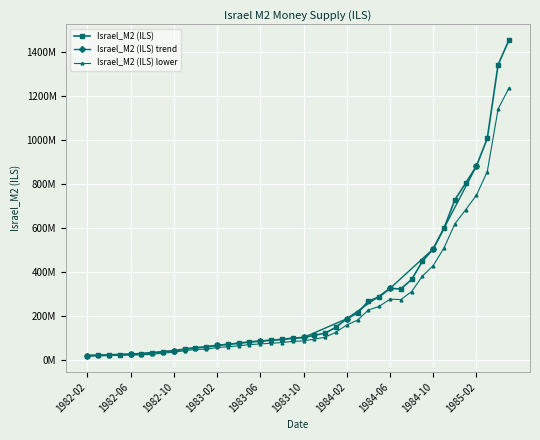

The value at 1982-05 is 25800000. True or false?

True